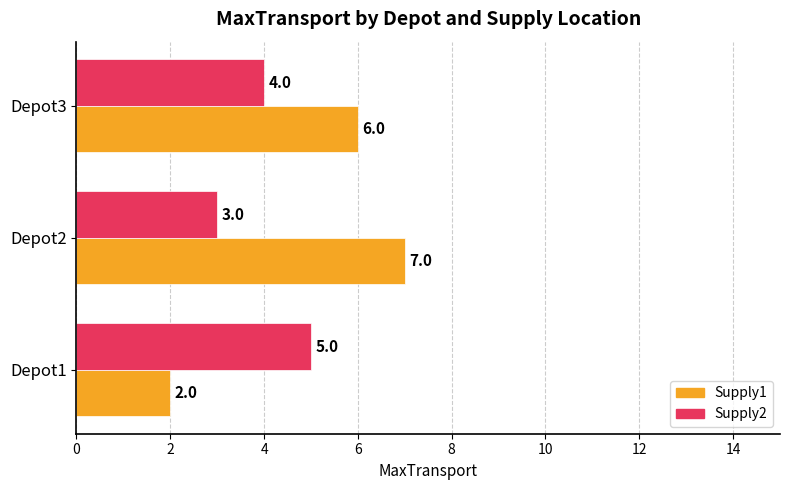

Which series has the largest range (max minus min)?

Supply1